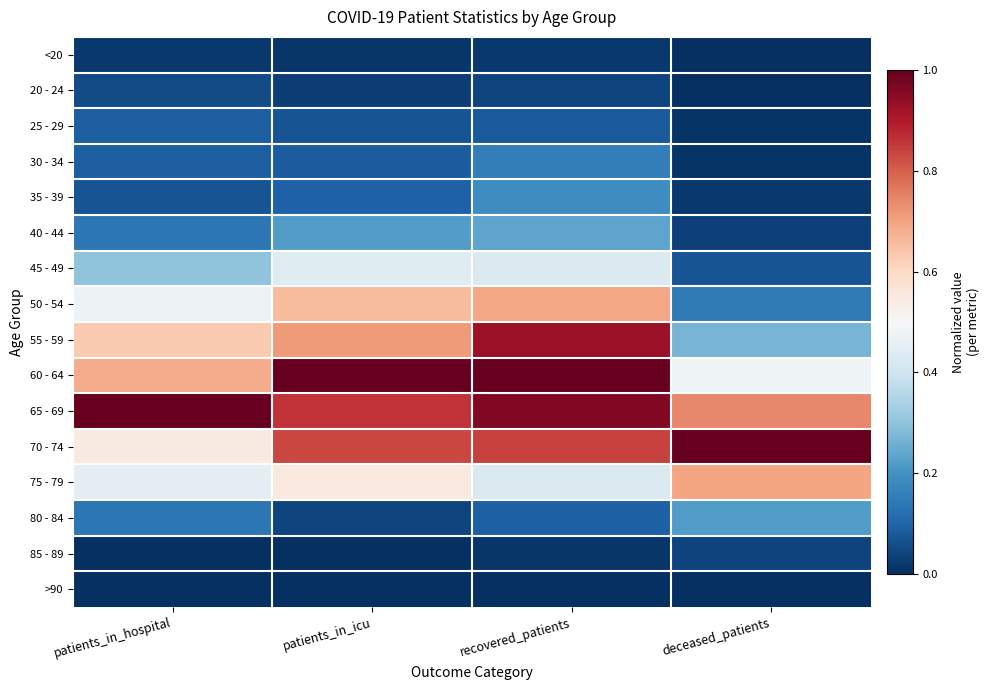

What is the total value across all series at recovered_patients?

6.1